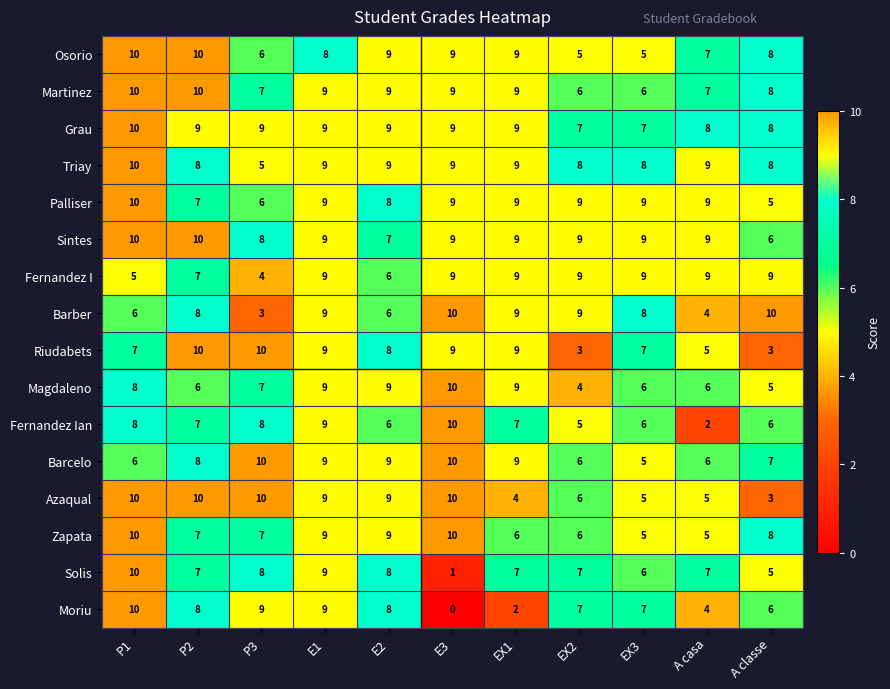

What is the spread (max minus min) of values at A casa?

7